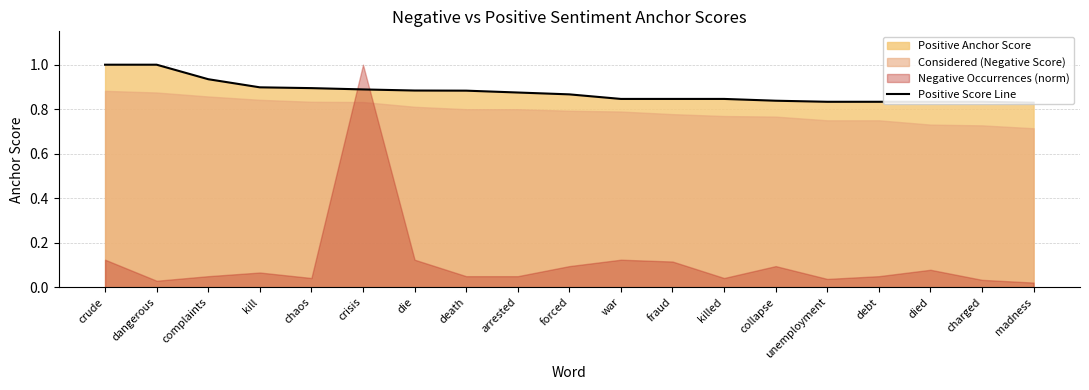

What is the label of the 10th point from the right?

forced